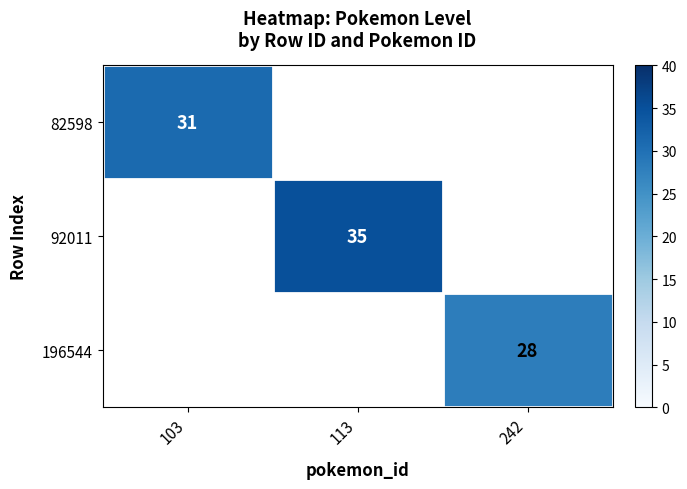

Which category has the lowest value across all series?

242